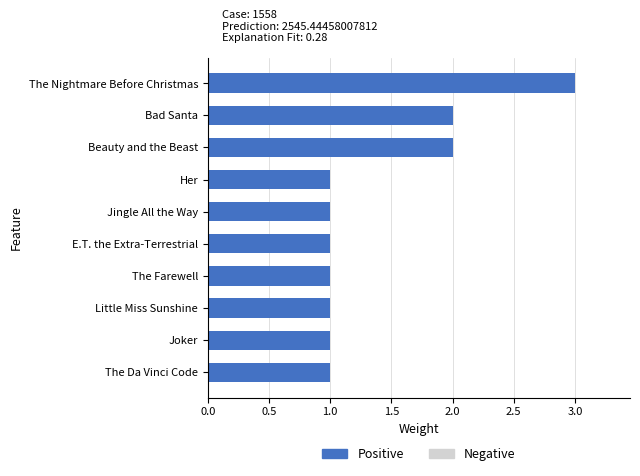

What is the sum of all values?

14